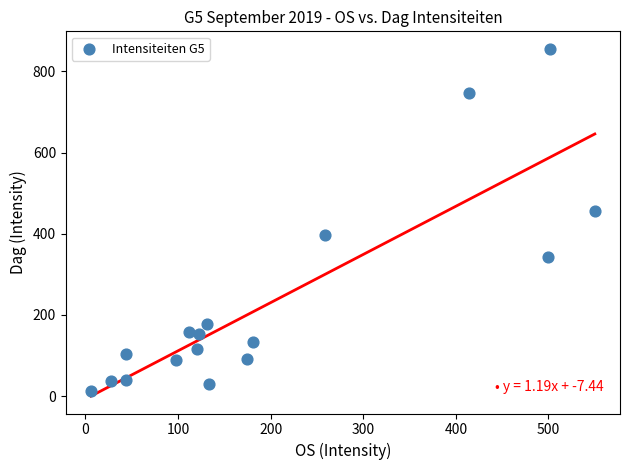

What Y value in the scatter plot is closest to 434?

455